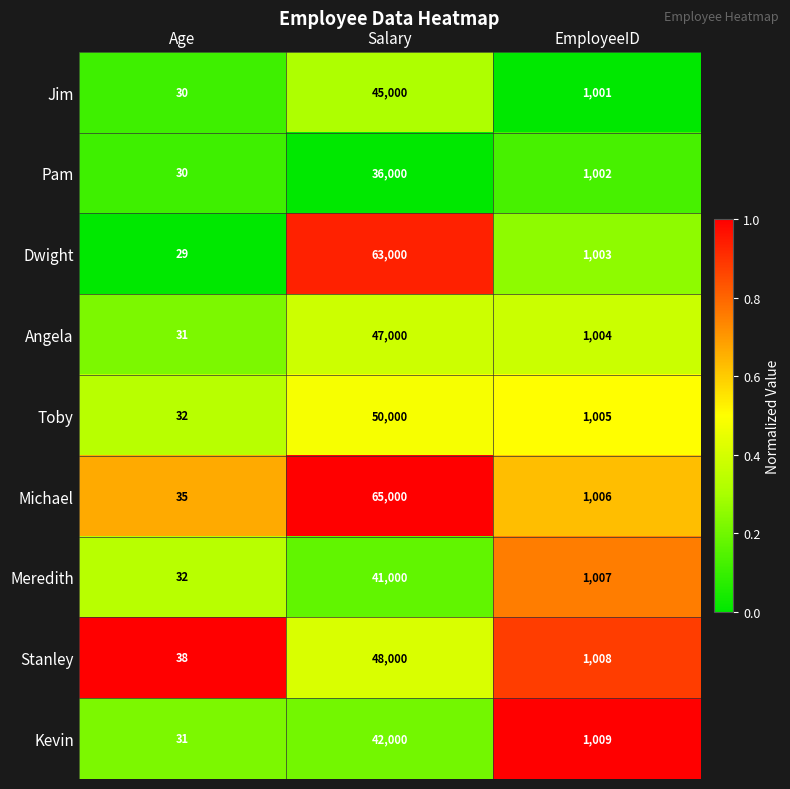

What is the total value across all series at Age?

3.0